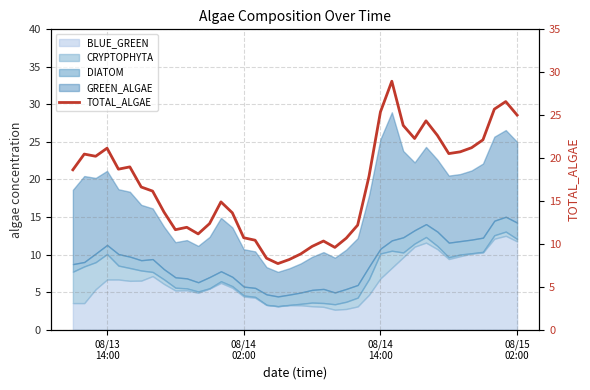

Does the chart display data point markers on the line(s)?

No